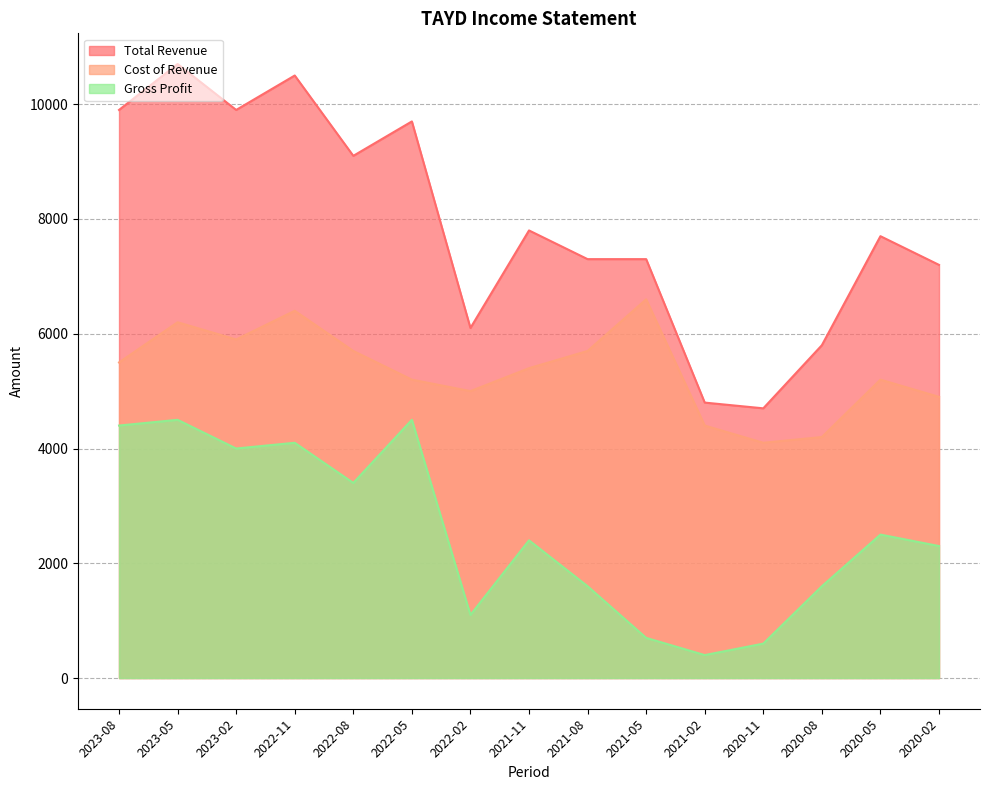

What is the total value across all series at 2021-11?

15600